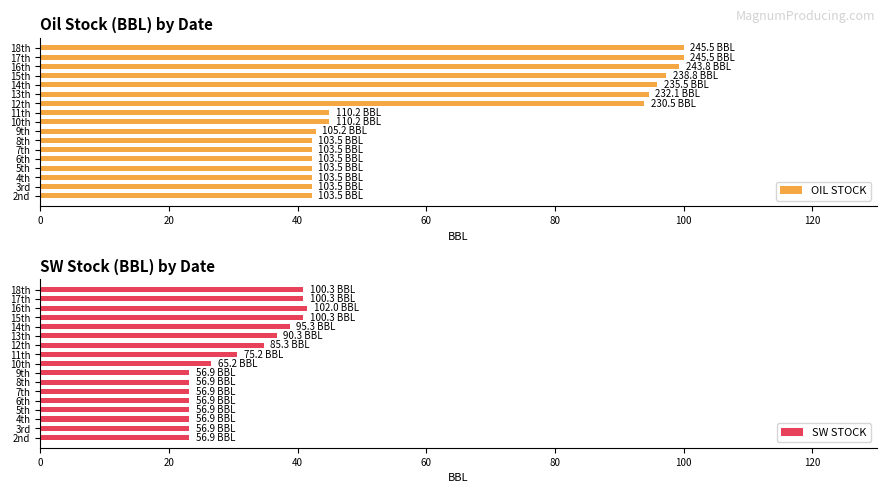

What are all the series names shown in the legend?

OIL STOCK, SW STOCK